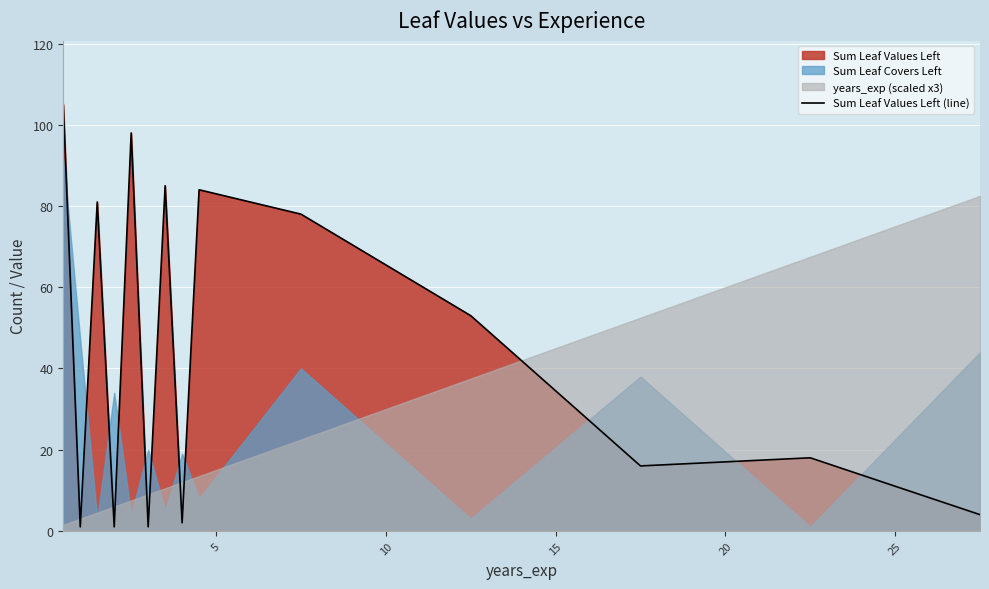

How many lines are shown in the chart?

1